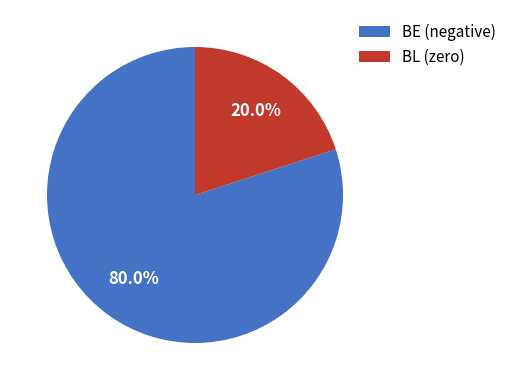

Is there any slice that represents more than half of the pie?

Yes